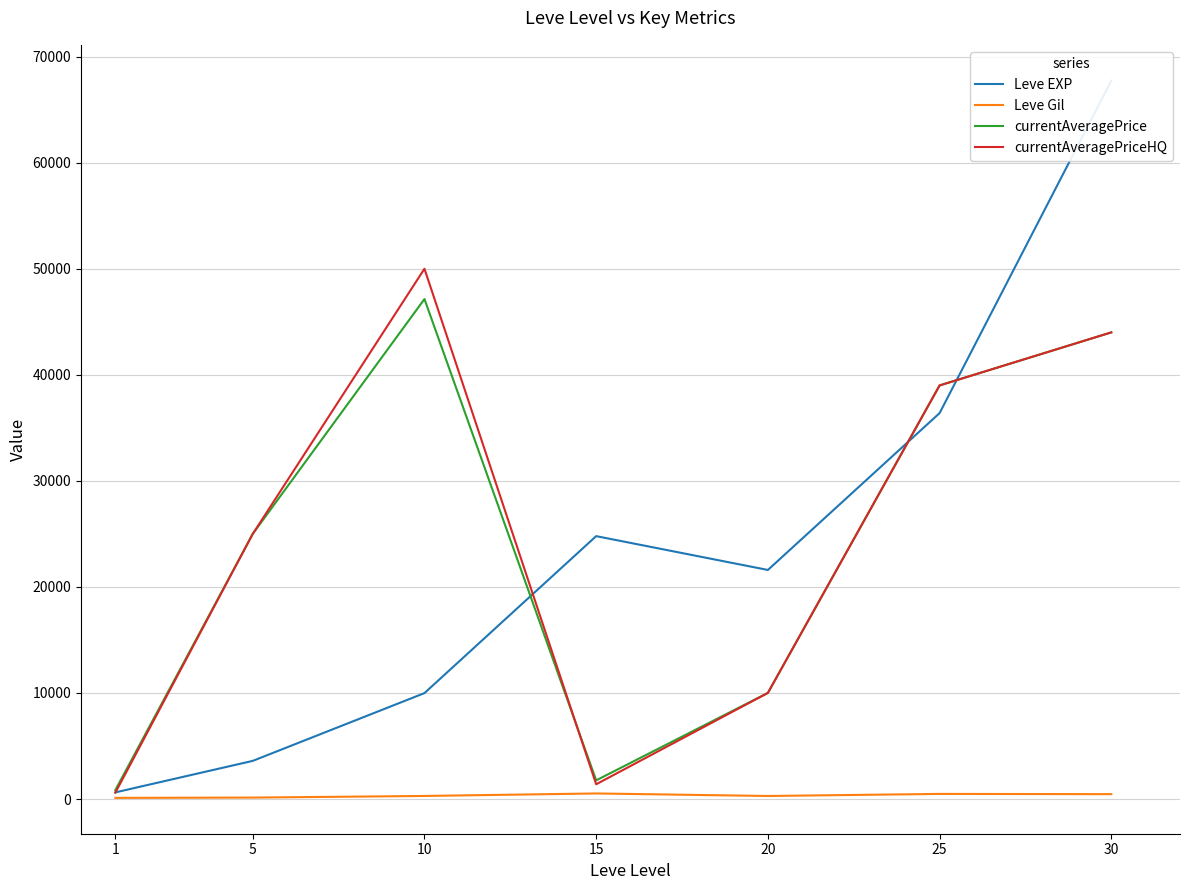

True or false: currentAveragePrice and Leve Gil intersect in this chart.

False